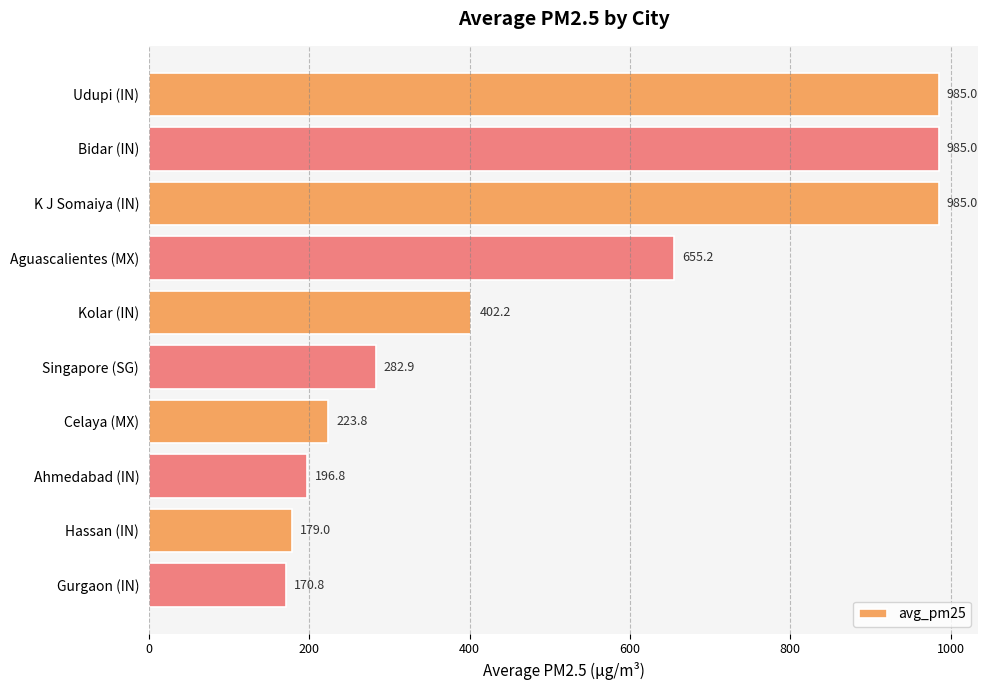

What is the average value?

506.6